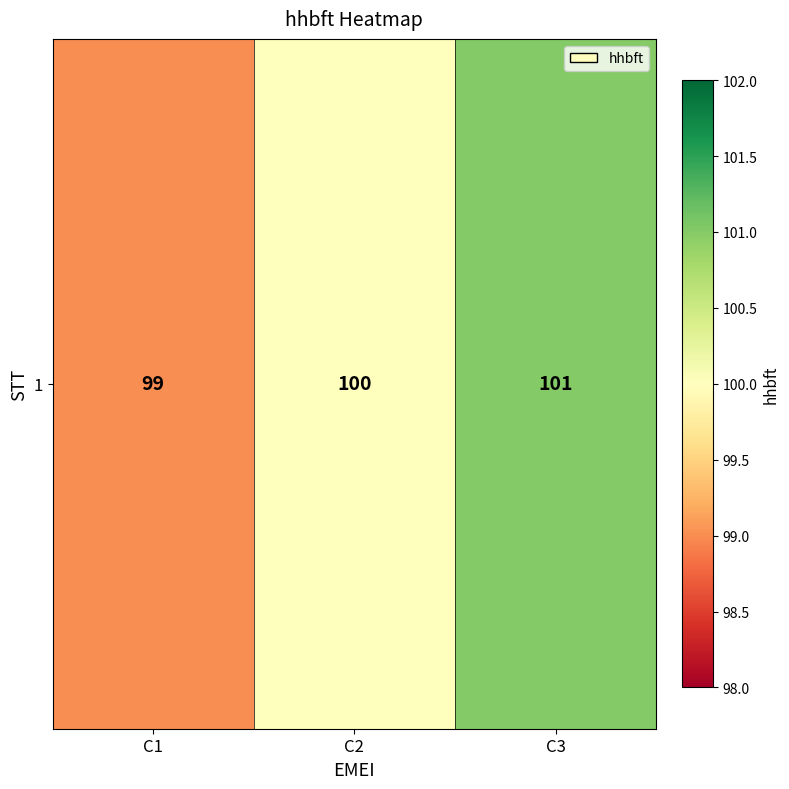

Rank the categories by value from lowest to highest.

C1, C2, C3